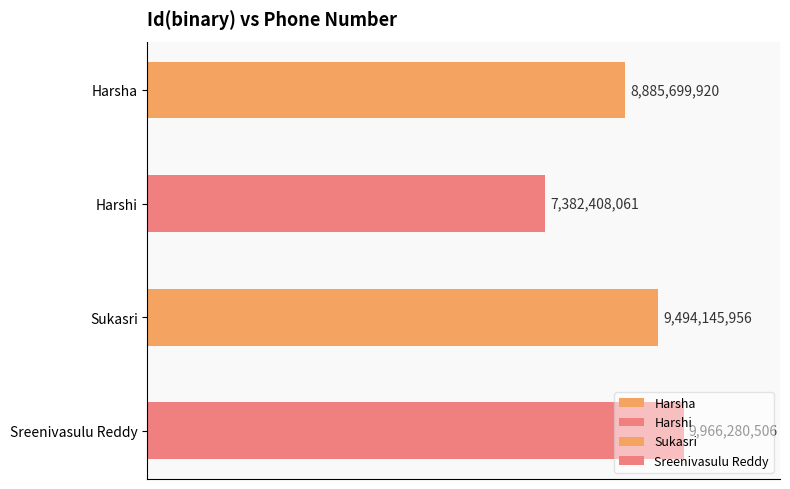

How many values exceed 9494145956?

1